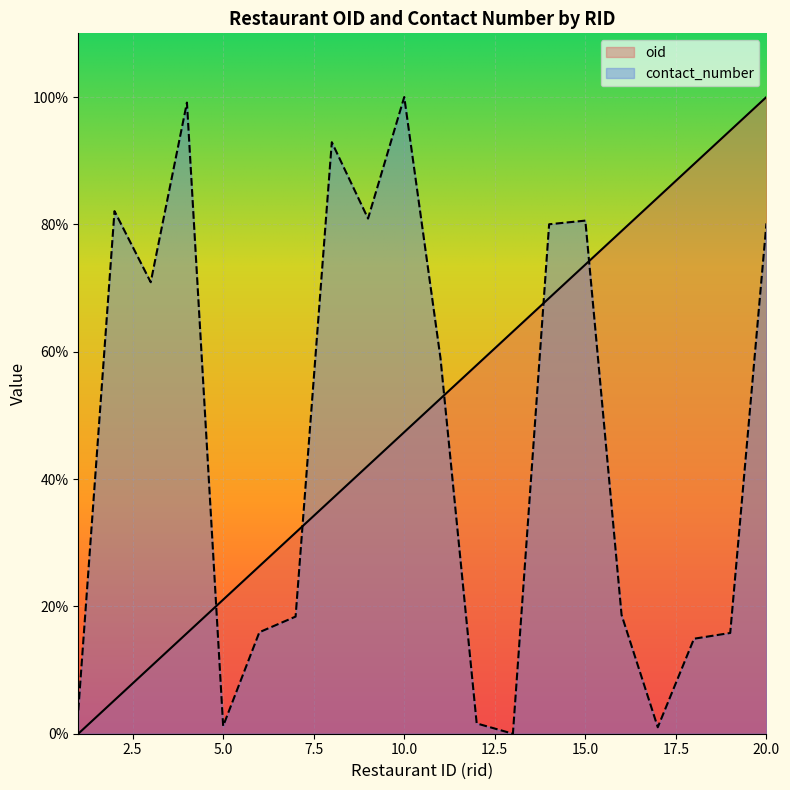

Count the number of data series in this chart.

2